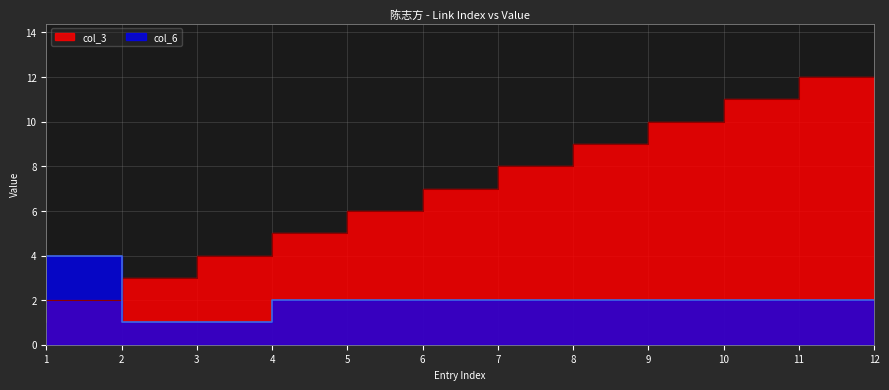

How many distinct data groups are displayed?

2